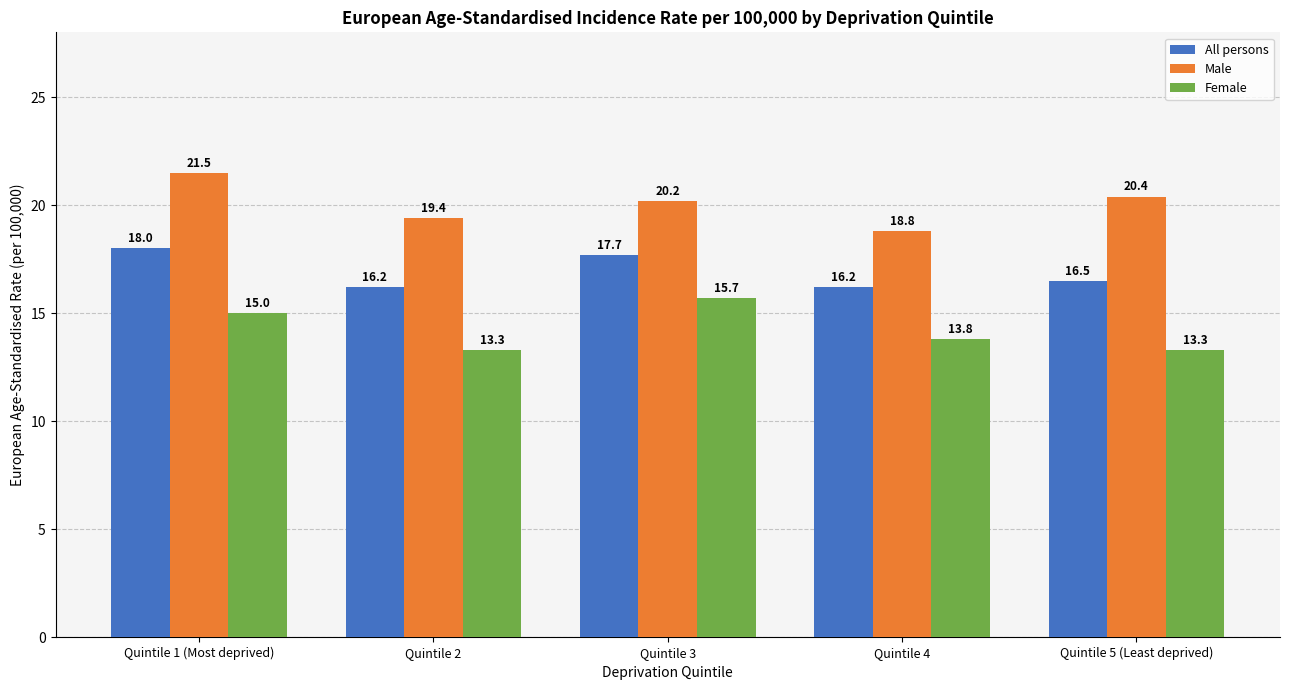

Read the Male value at Quintile 5 (Least deprived).

20.4